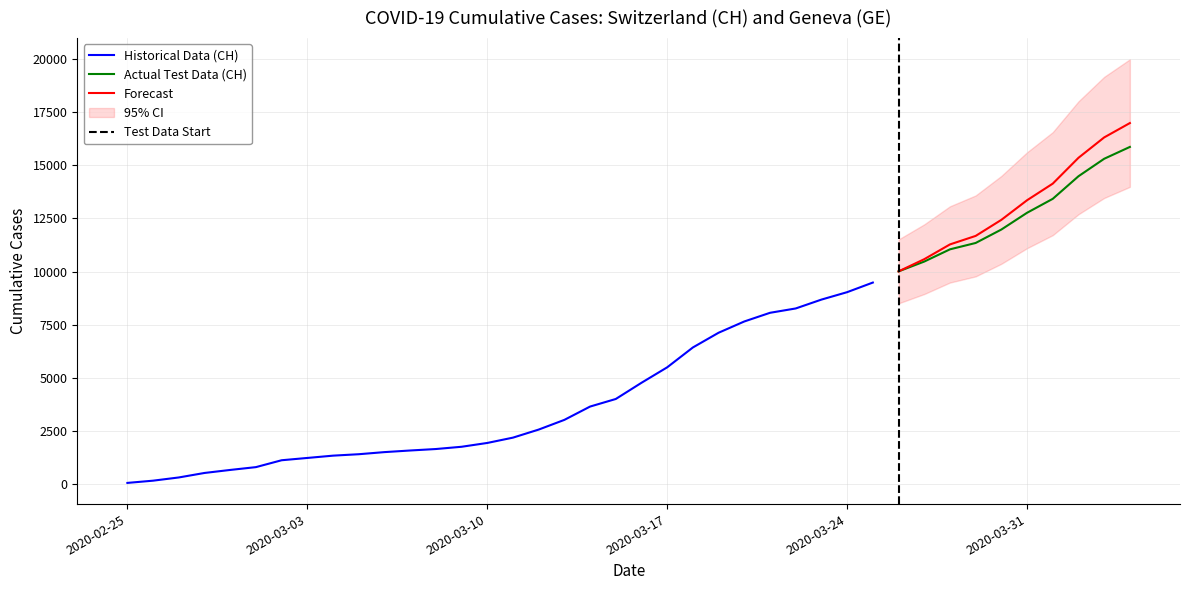

What is the lowest value of the Actual Test Data (CH) series?

10005.0